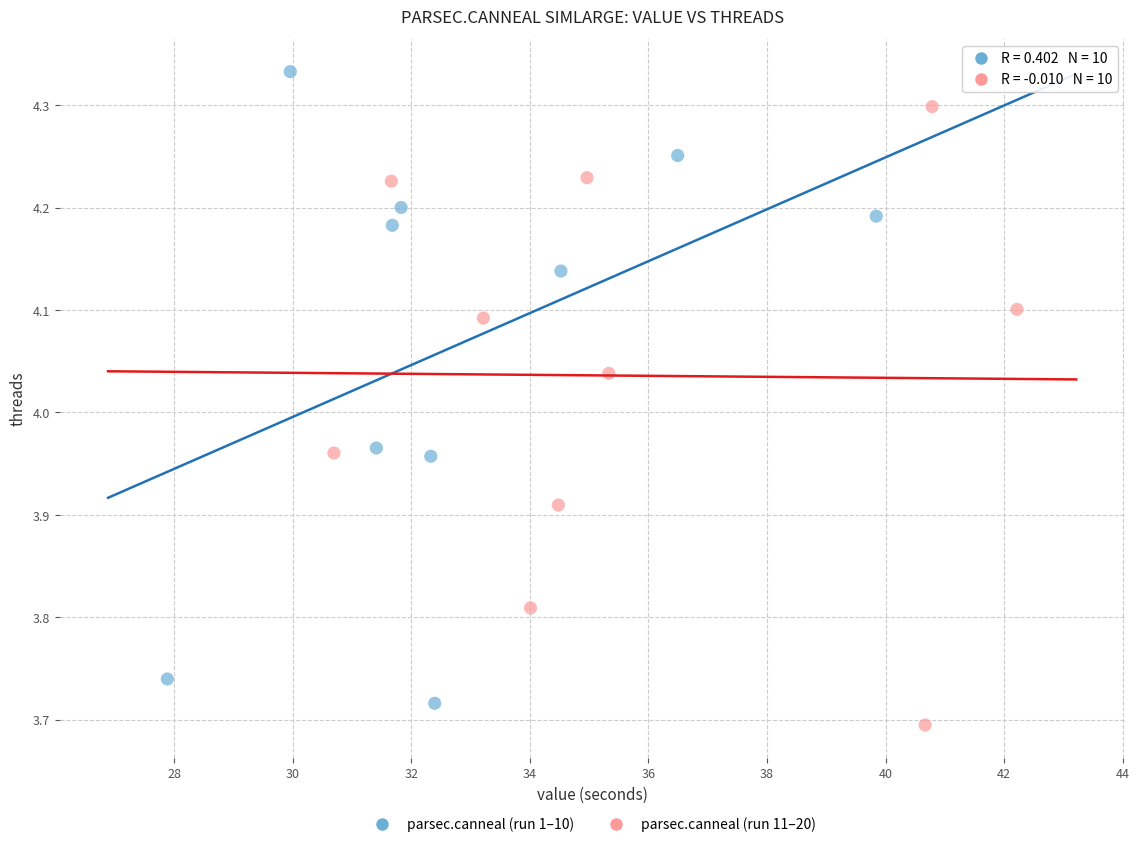

Which series has the widest spread of Y values?

parsec.canneal (run 1–10)